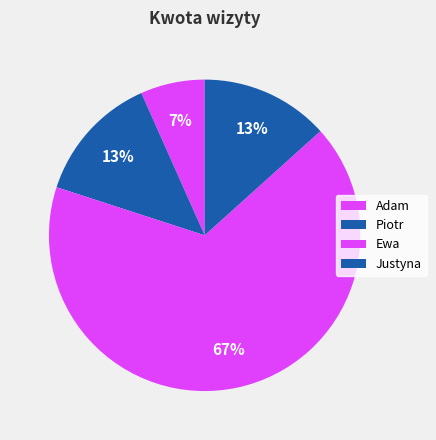

To the nearest percent, what is the combined percentage of Piotr and Justyna?

27%